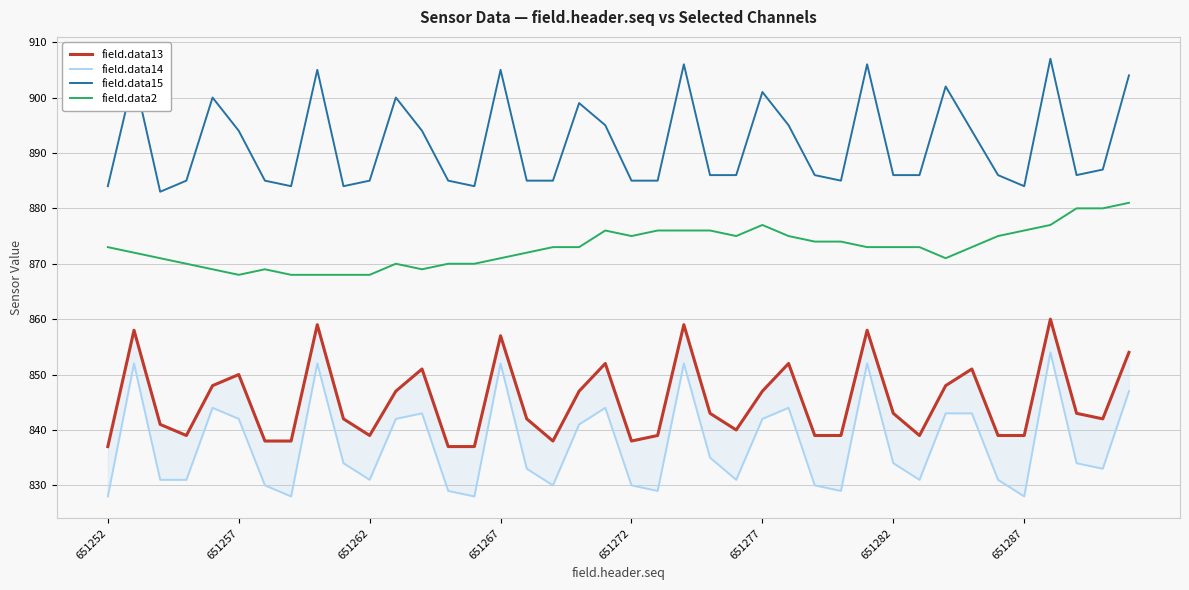

What is the highest value of the field.data2 series?

881